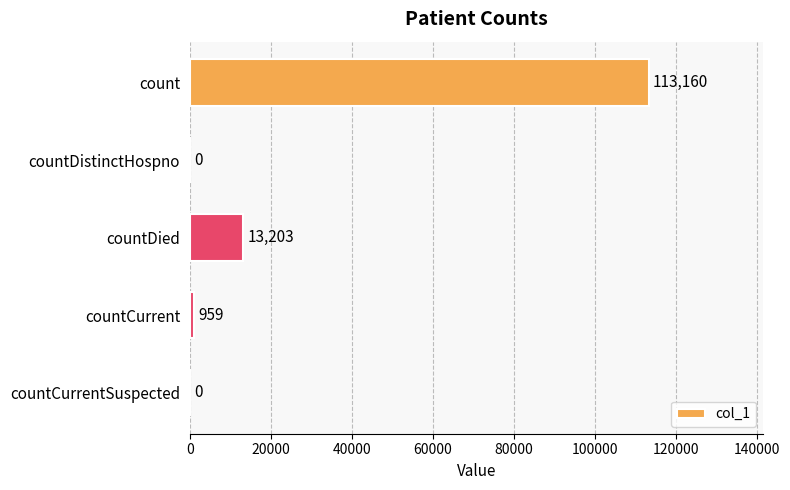

The chart shows a value of 0 at countCurrentSuspected. True or false?

True